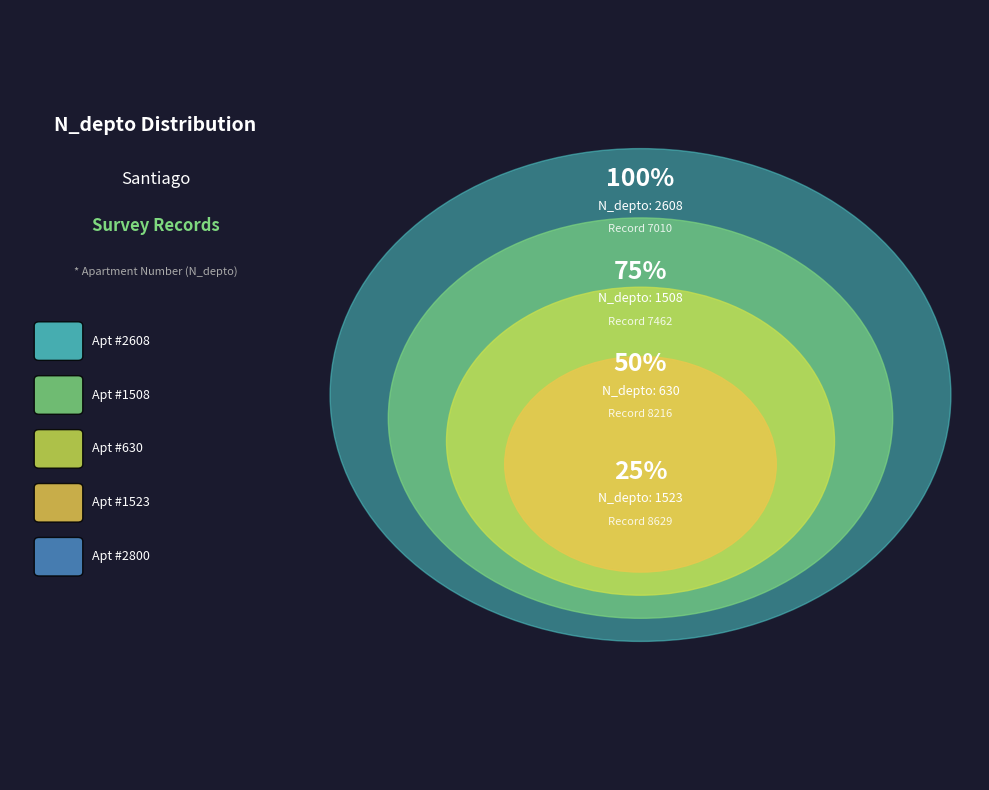

True or false: 264707462 accounts for 23% of the total.

False